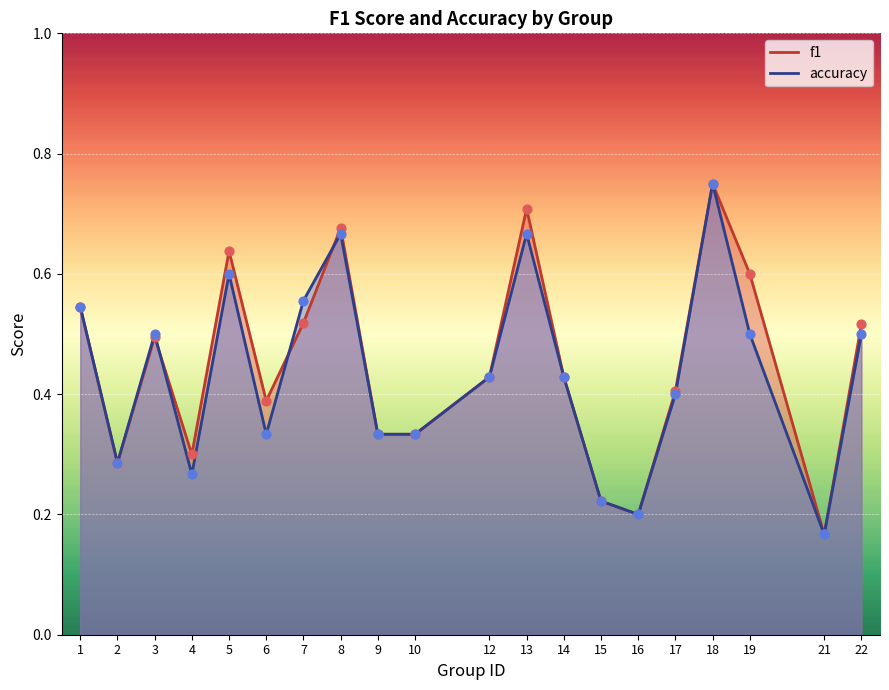

What is the total value across all series at 10?

0.7